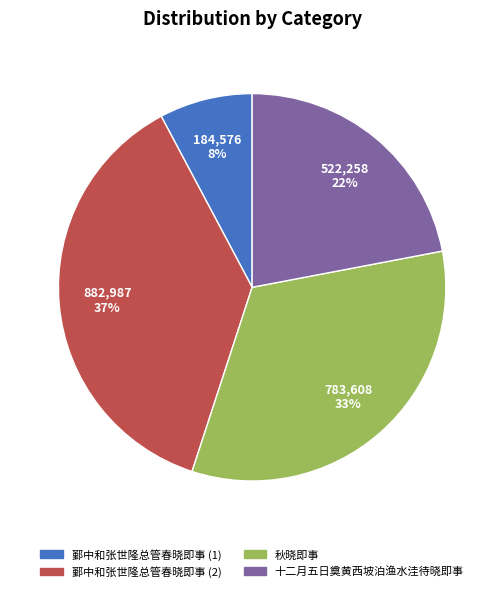

Is there a majority slice in this chart?

No